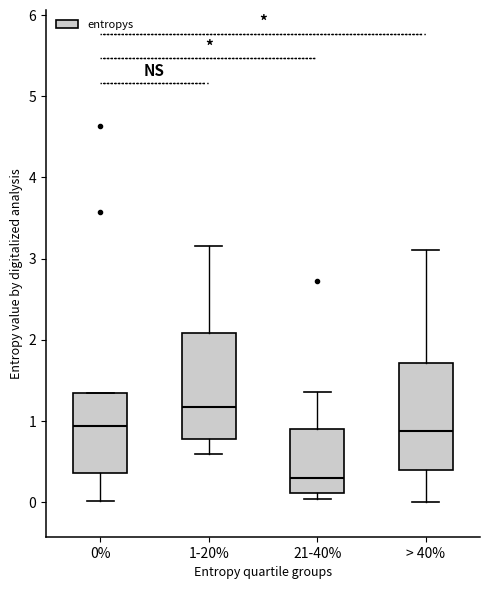

Where does the upper whisker of the box for 21-40% end on the y-axis? The values are not printed on the chart, so give them approximately, as read against the axis.

1.4